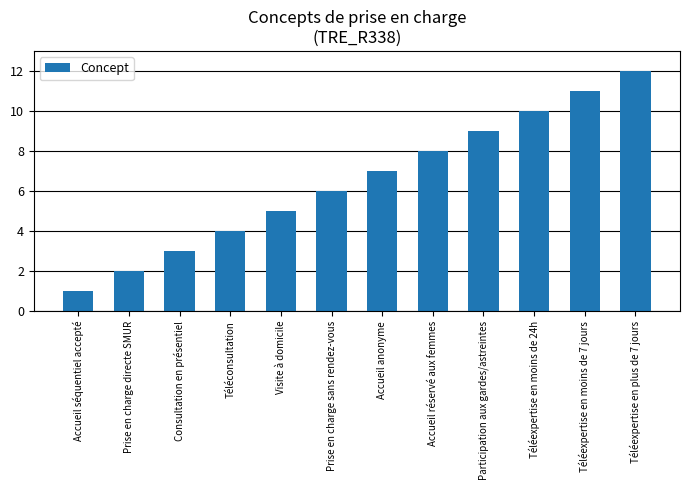

What is the label of the 8th bar from the left?

Accueil réservé aux femmes